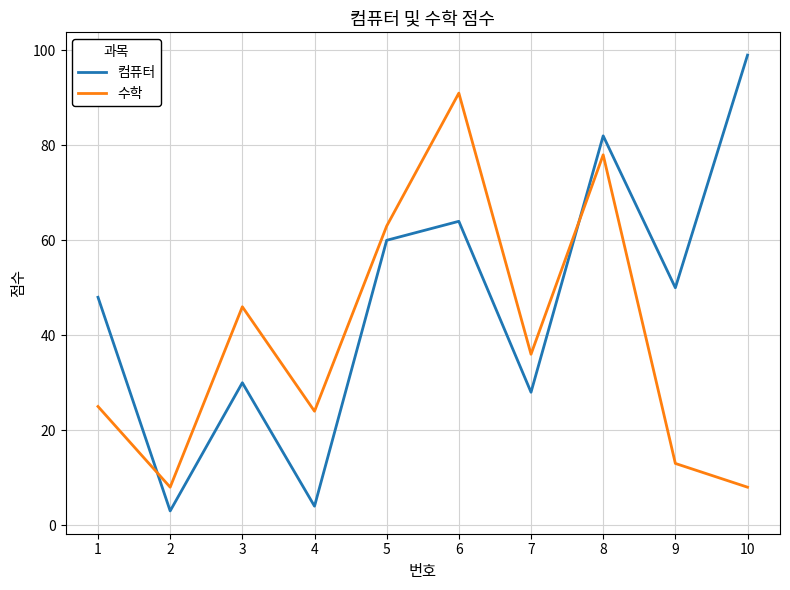

Reading left to right, transcribe all the data shown in this chart.

컴퓨터: 48	3	30	4	60	64	28	82	50	99
수학: 25	8	46	24	63	91	36	78	13	8